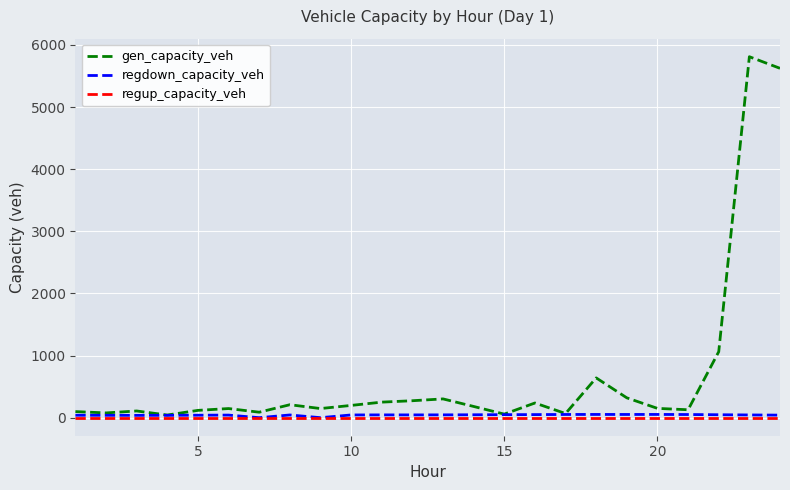

What is the greatest value displayed?

5810.9